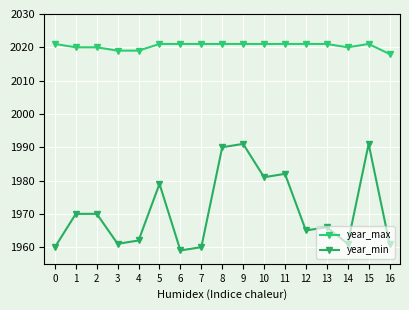

Which has a higher value, 4 or 3?

4